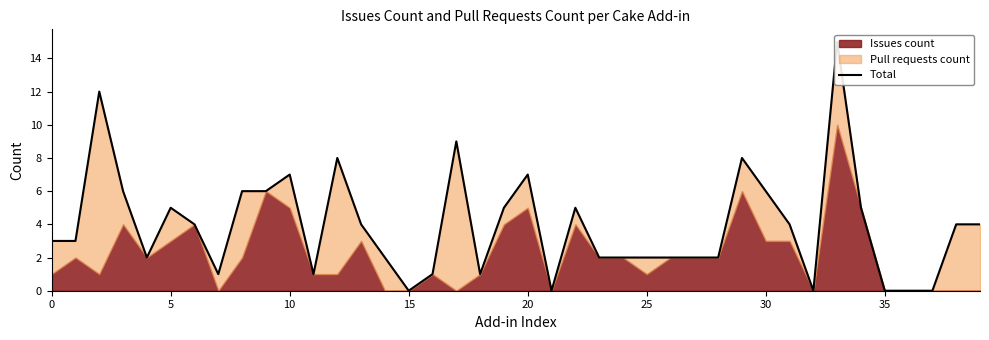

Reading right to left, list all the values displayed in this chart.

4	4	0	0	0	5	15	0	4	6	8	2	2	2	2	2	2	5	0	7	5	1	9	1	0	2	4	8	1	7	6	6	1	4	5	2	6	12	3	3